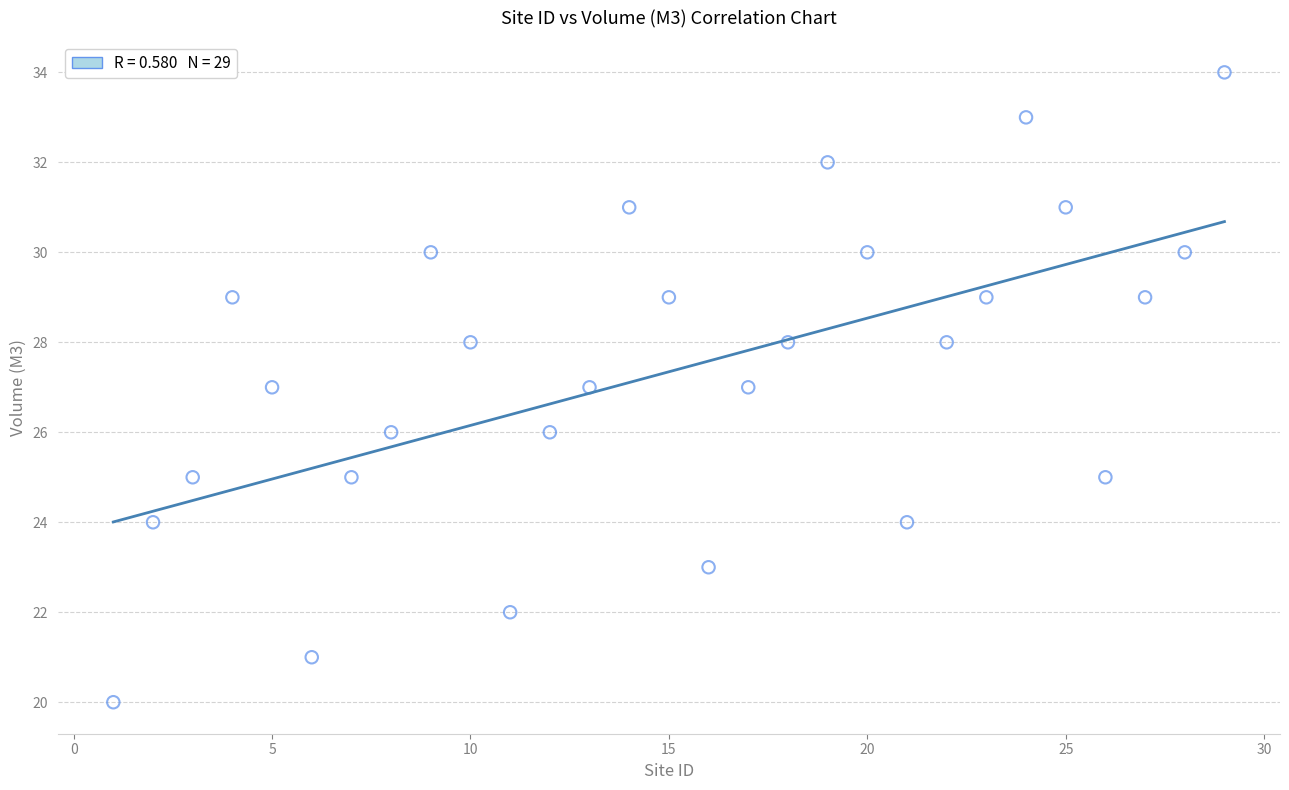

What is the range of X values (max minus min)?

28